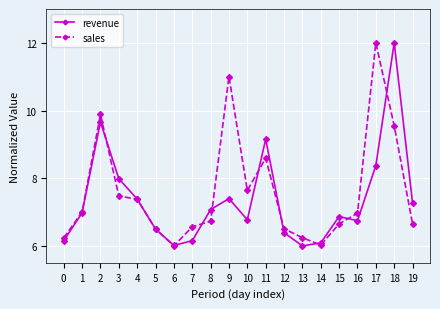

What is the sum of the revenue values at 14 and 2?

15.7